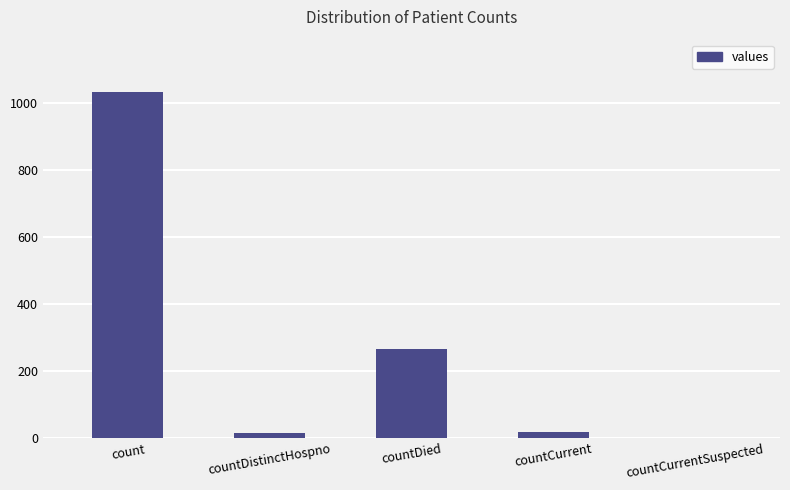

Is it true that the value at countCurrentSuspected is 0?

True